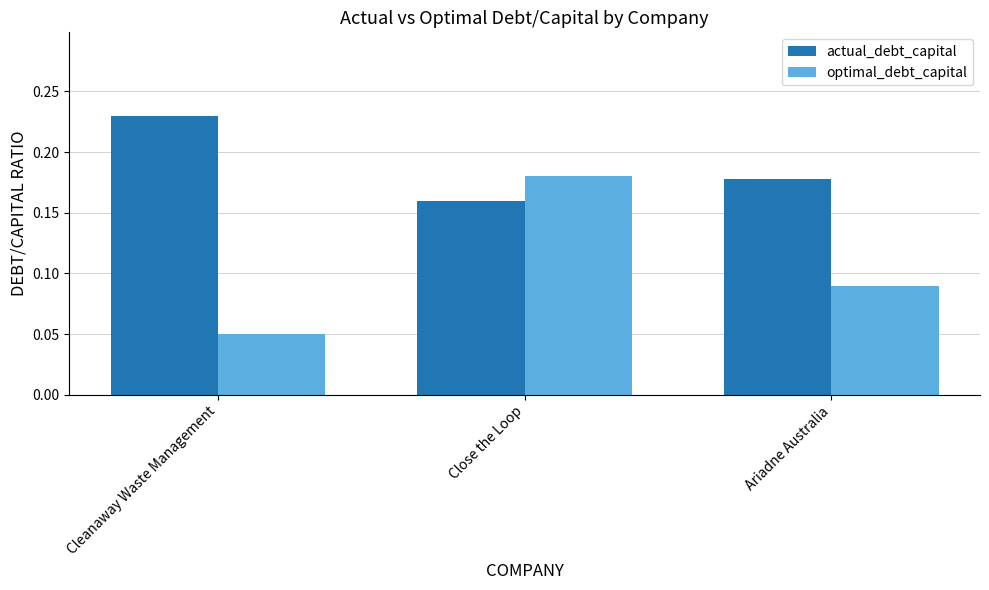

Count the actual_debt_capital values in the range 0 to 1.

3